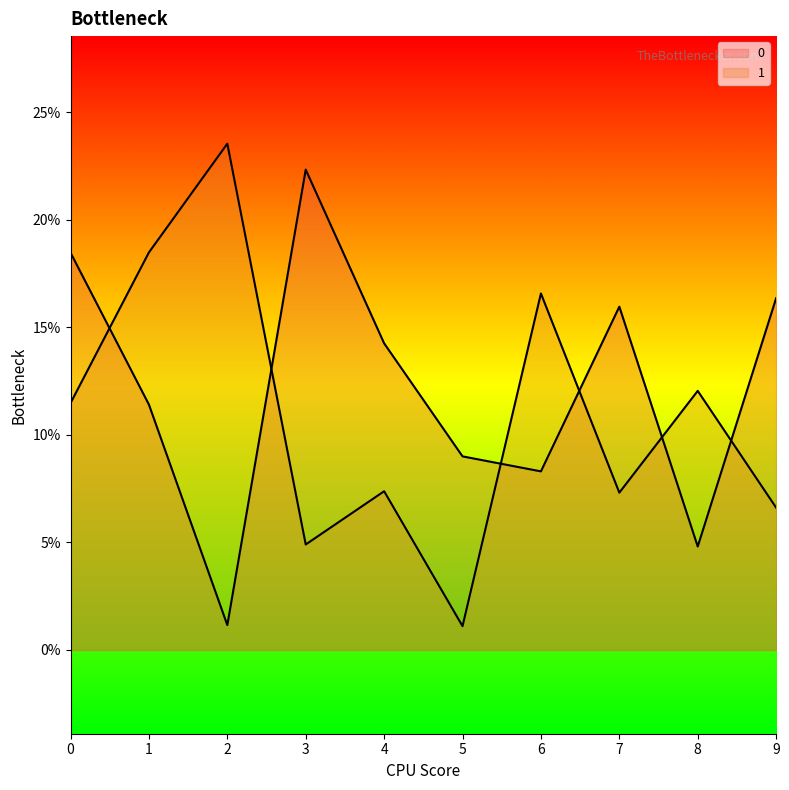

Reading right to left, transcribe all the data shown in this chart.

0: 0.2	0.0	0.2	0.1	0.1	0.1	0.2	0.0	0.1	0.2
1: 0.1	0.1	0.1	0.2	0.0	0.1	0.0	0.2	0.2	0.1